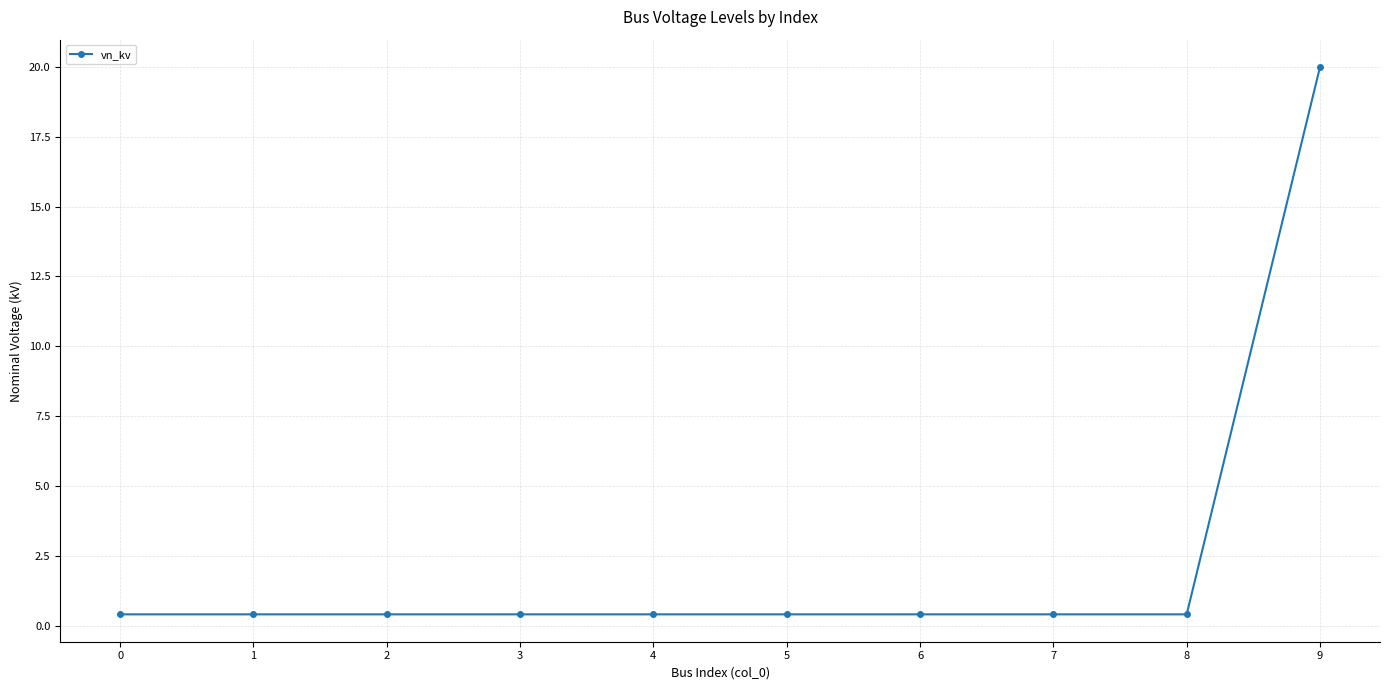

At which category does the chart reach its peak across all series?

9